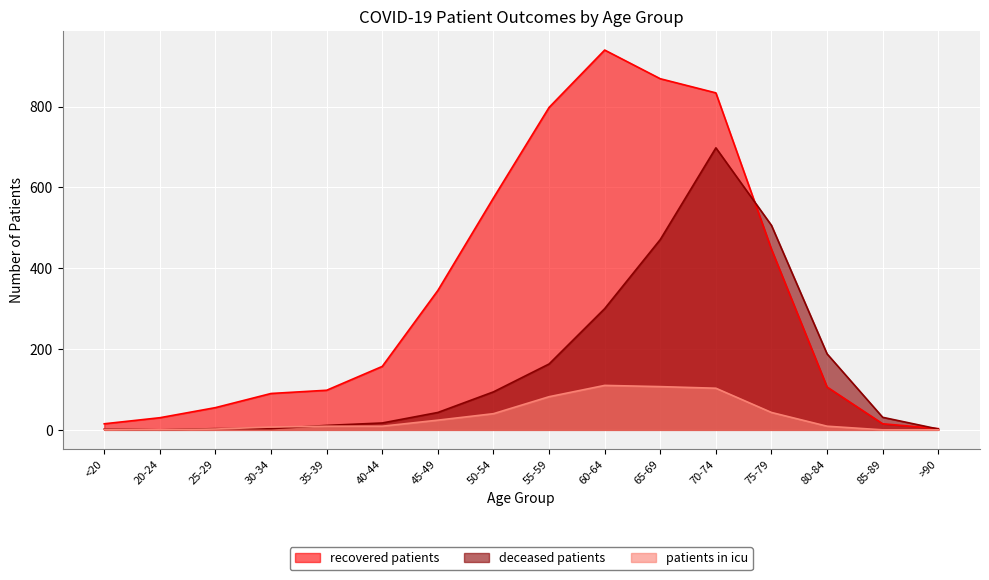

What is the label of the 10th point from the left?

60-64